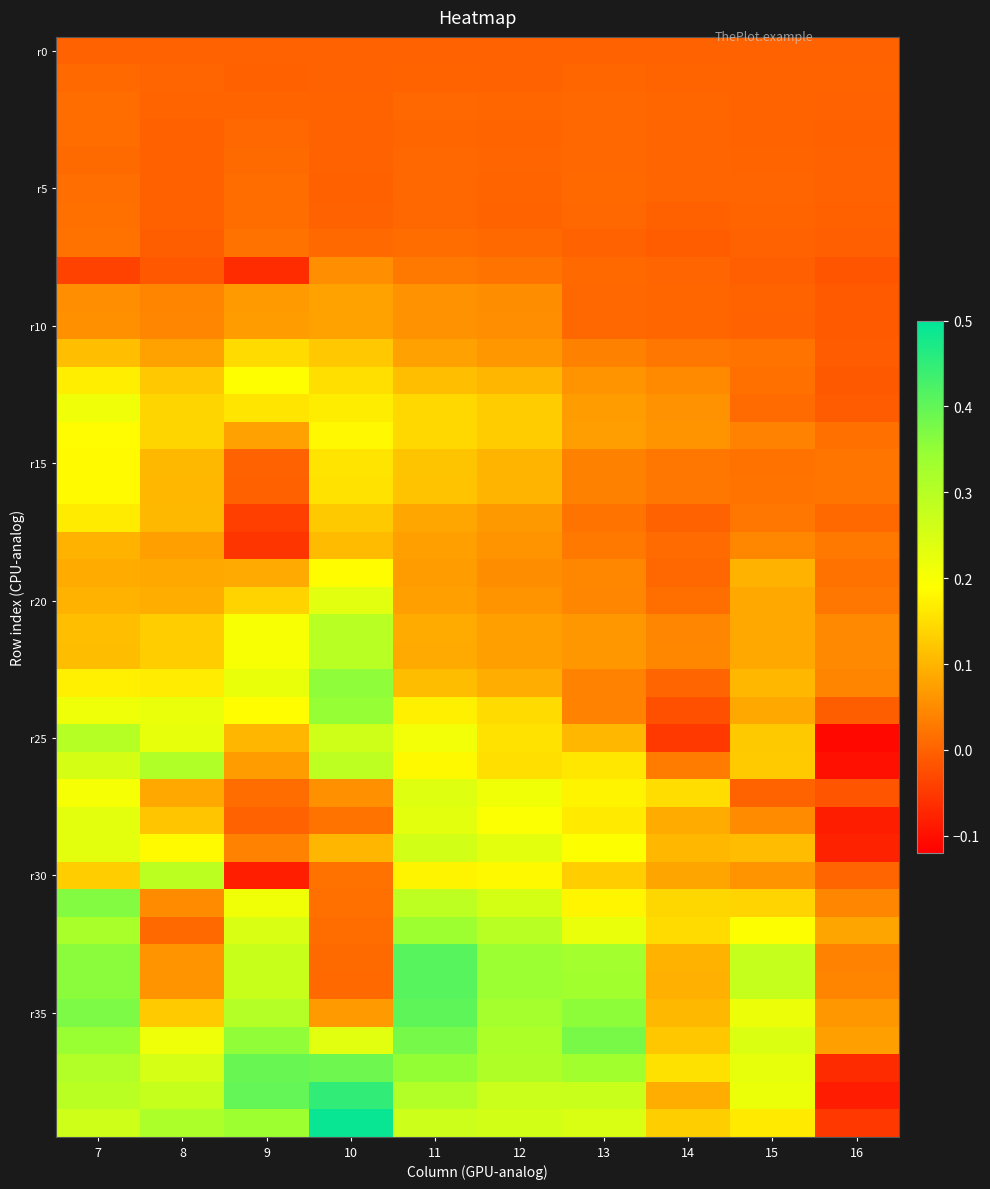

How many series are shown in this chart?

40